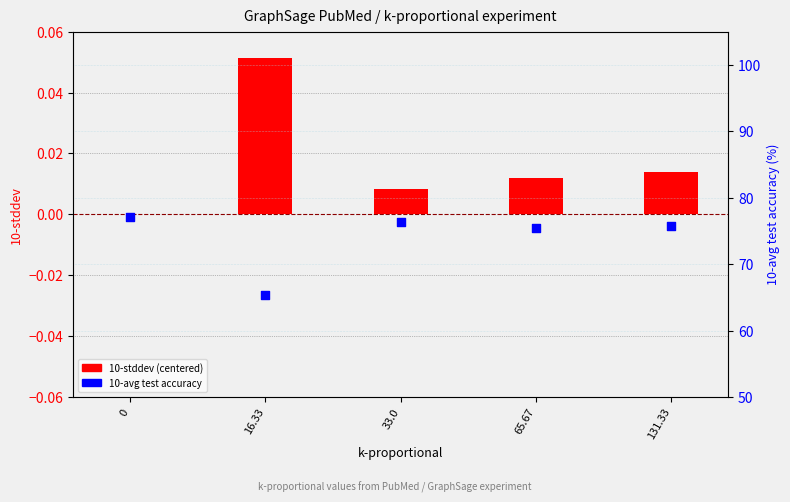

What are all the series names shown in the legend?

10-stddev (centered), 10-avg test accuracy (%)